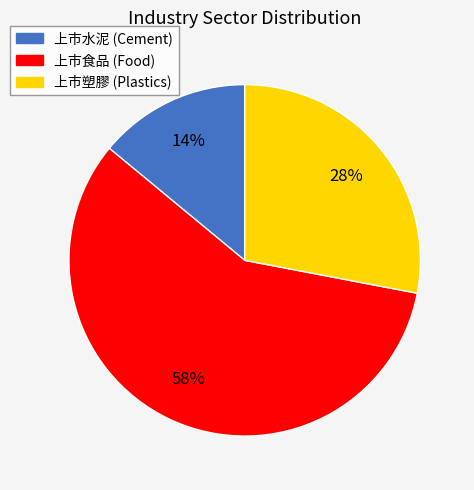

To the nearest percent, what is the average slice percentage?

33%